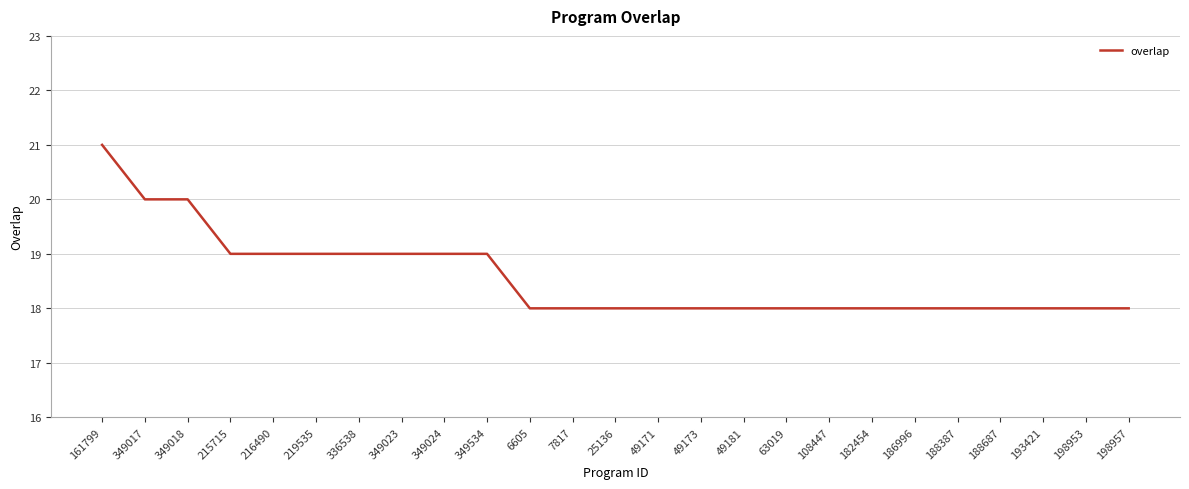

Reading right to left, list all the values displayed in this chart.

18	18	18	18	18	18	18	18	18	18	18	18	18	18	18	19	19	19	19	19	19	19	20	20	21